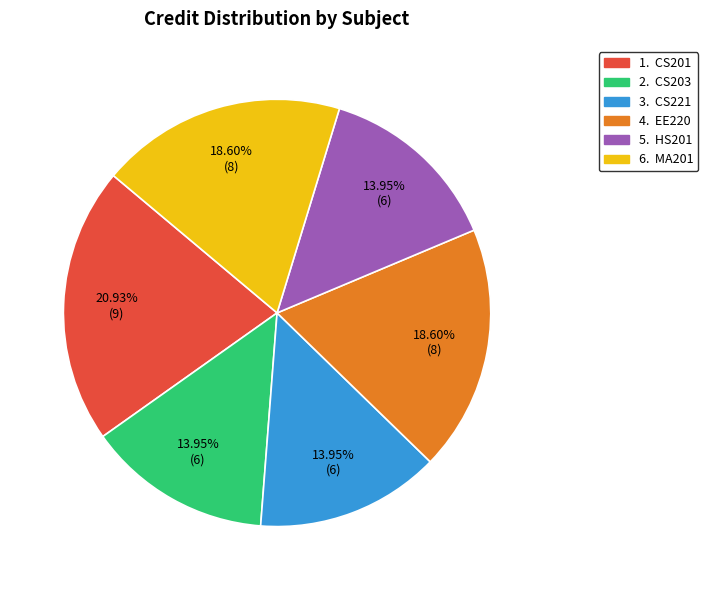

Is there any slice that represents more than half of the pie?

No